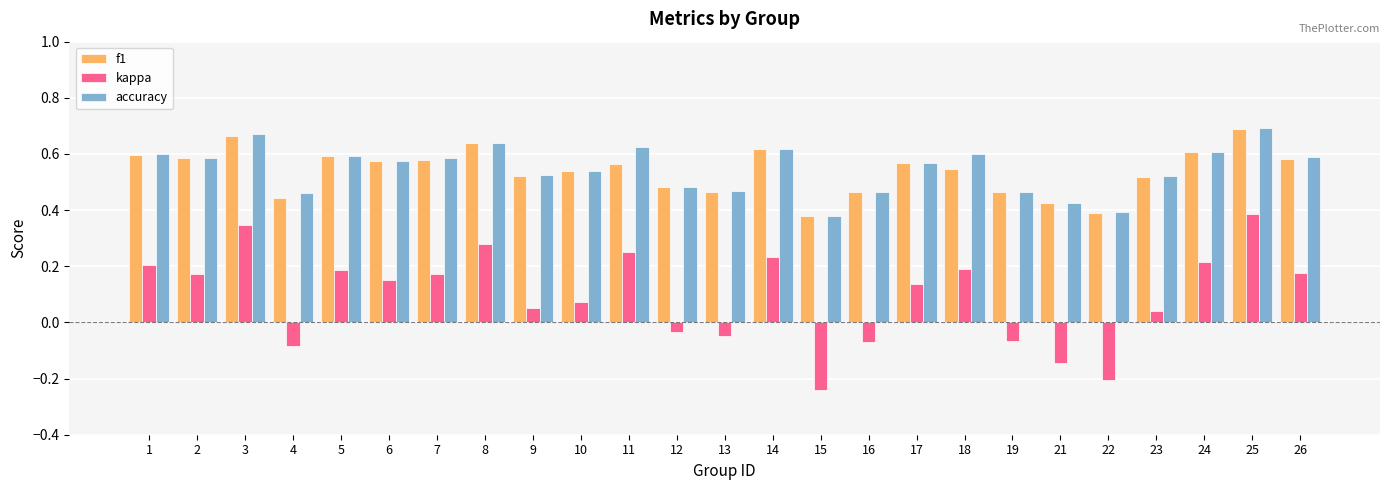

Which label corresponds to the smallest value in the chart?

15